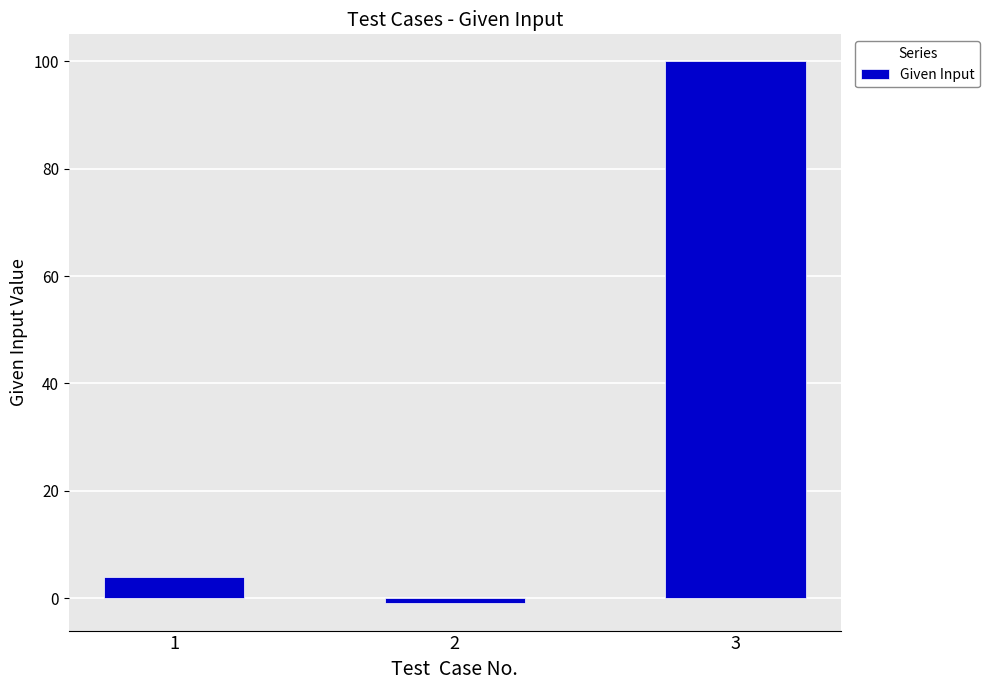

Count the number of data series in this chart.

1